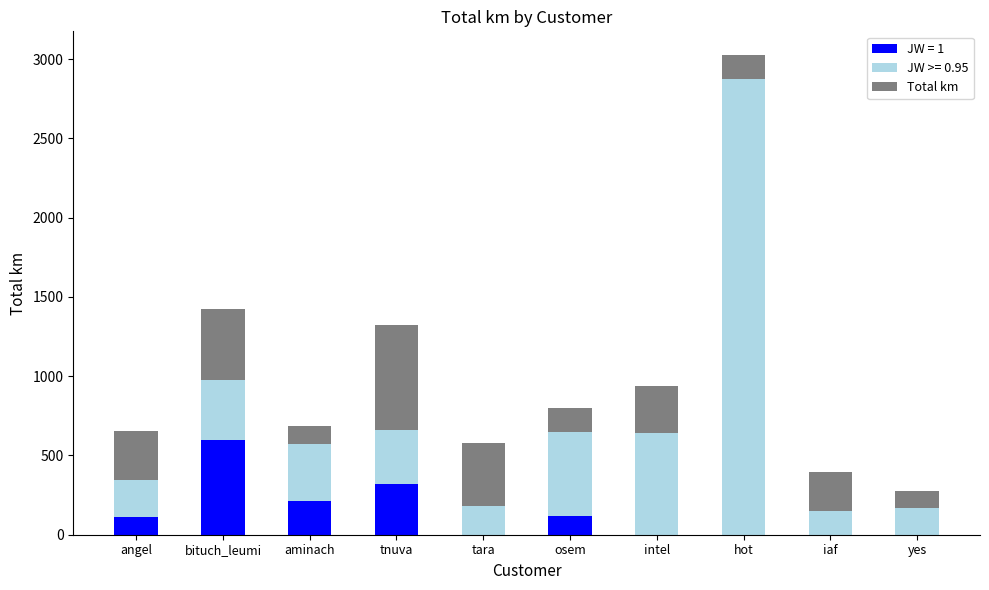

What is the highest value of the JW = 1 series?

598.3